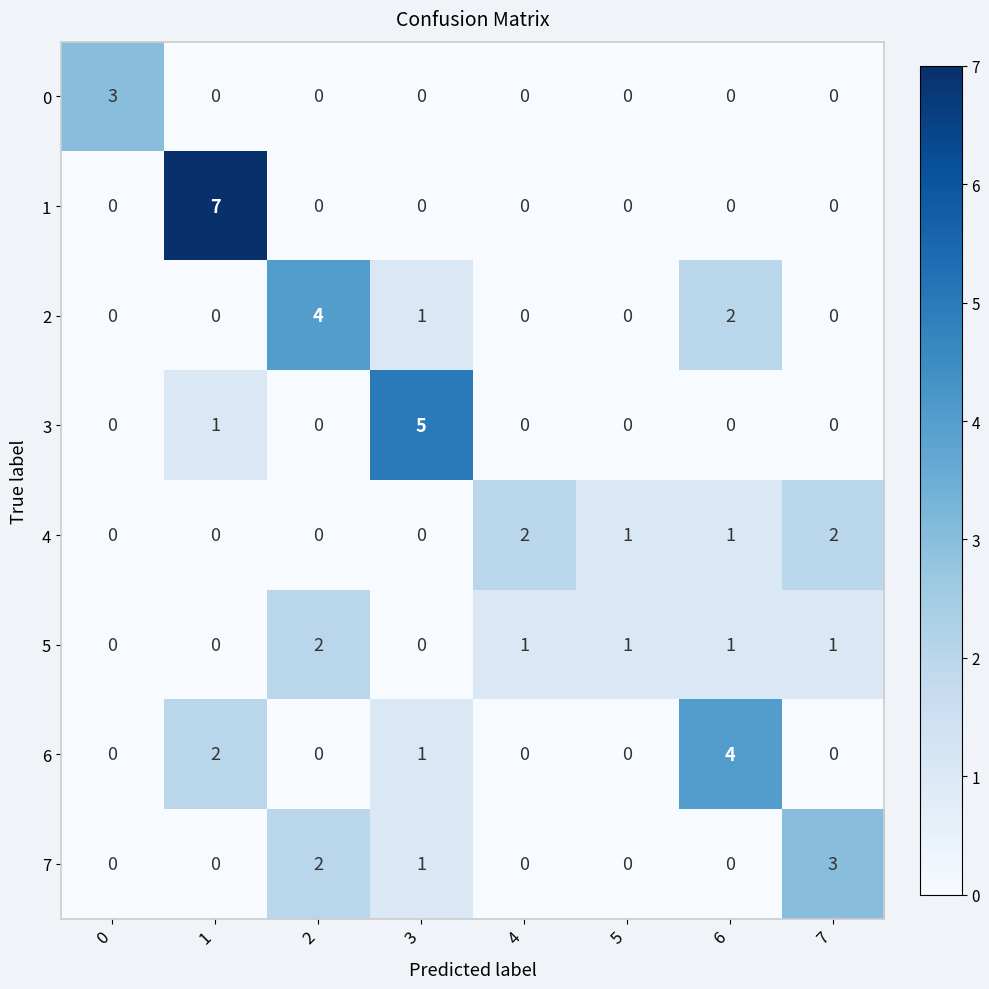

The value of 5 at 6 is 1. True or false?

True